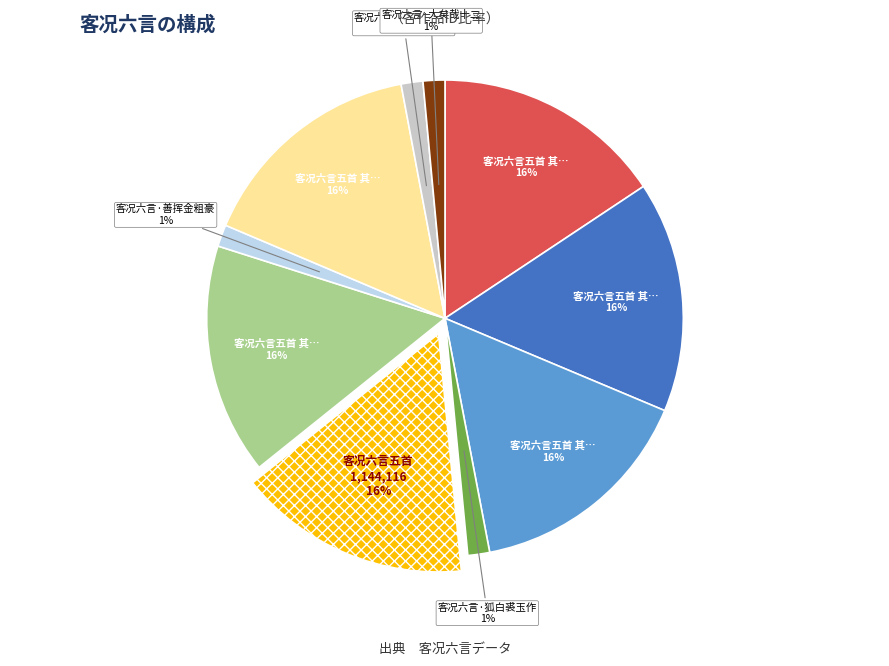

Is there any slice that represents more than half of the pie?

No